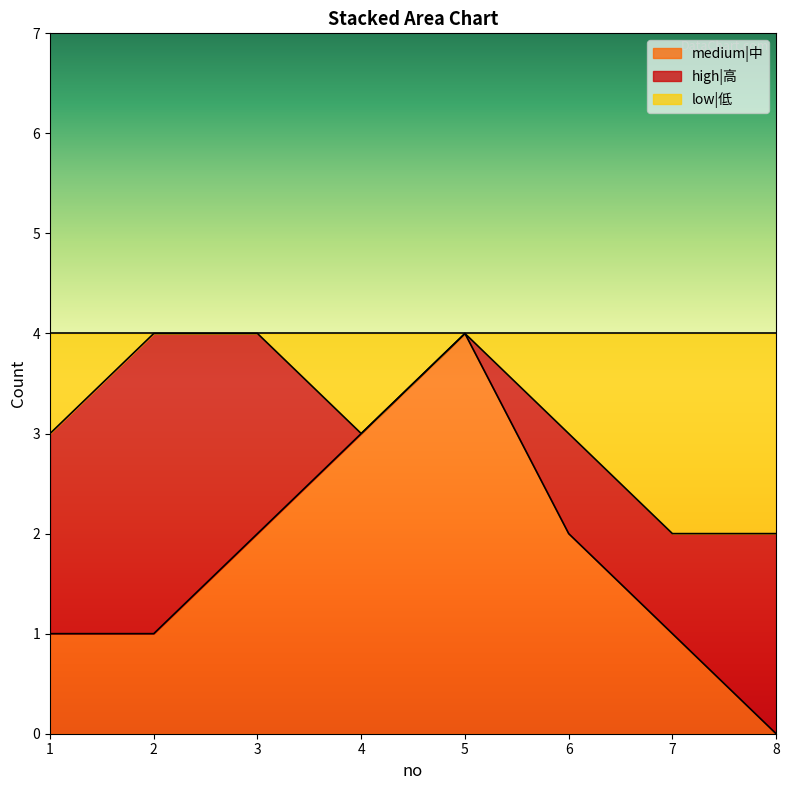

Does the chart have visible grid lines?

No